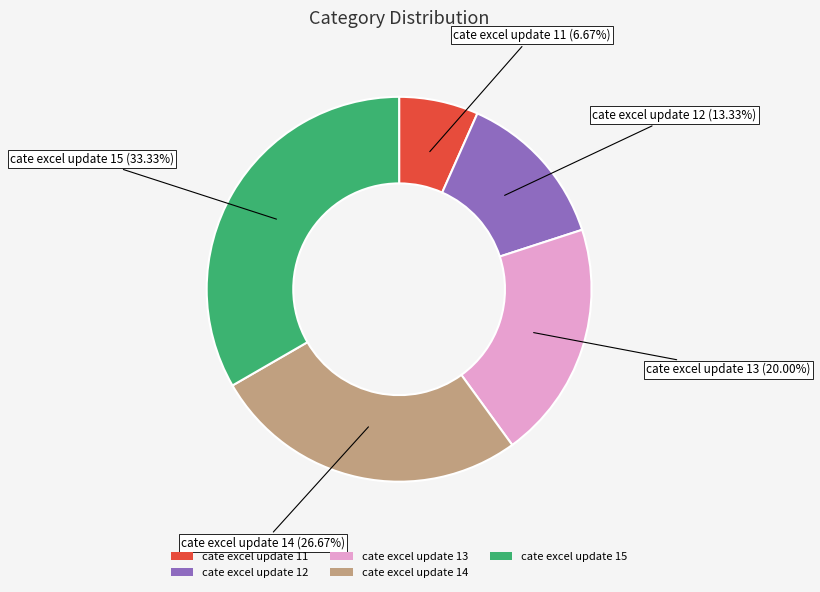

Between cate excel update 14 and cate excel update 11, which is larger?

cate excel update 14